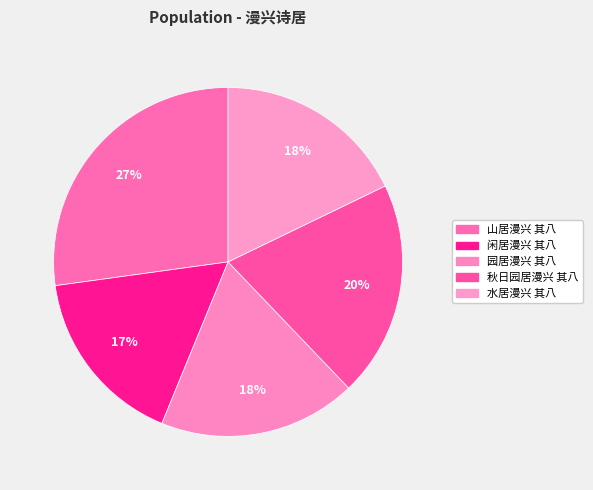

What is the change in value from 山居漫兴 其八 to 园居漫兴 其八?

-272186